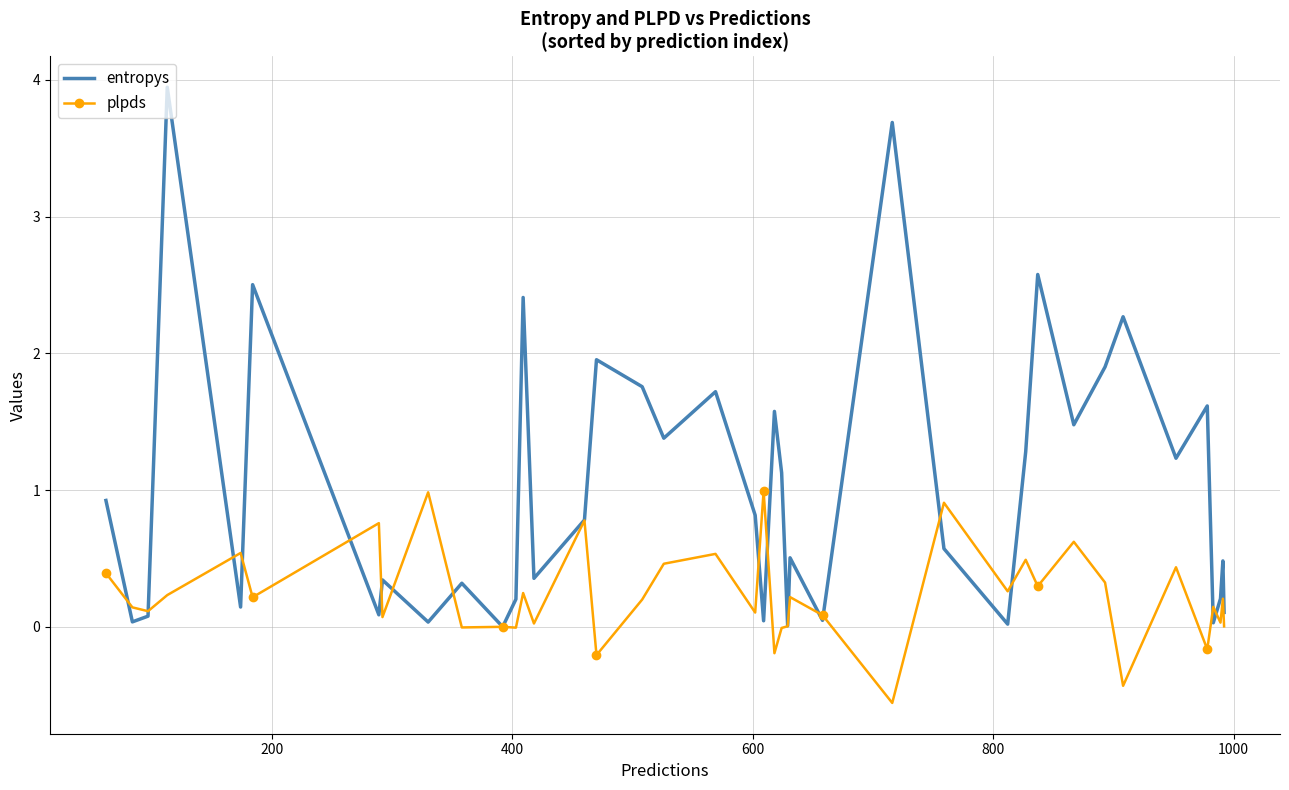

What is the highest value of the entropys series?

3.9